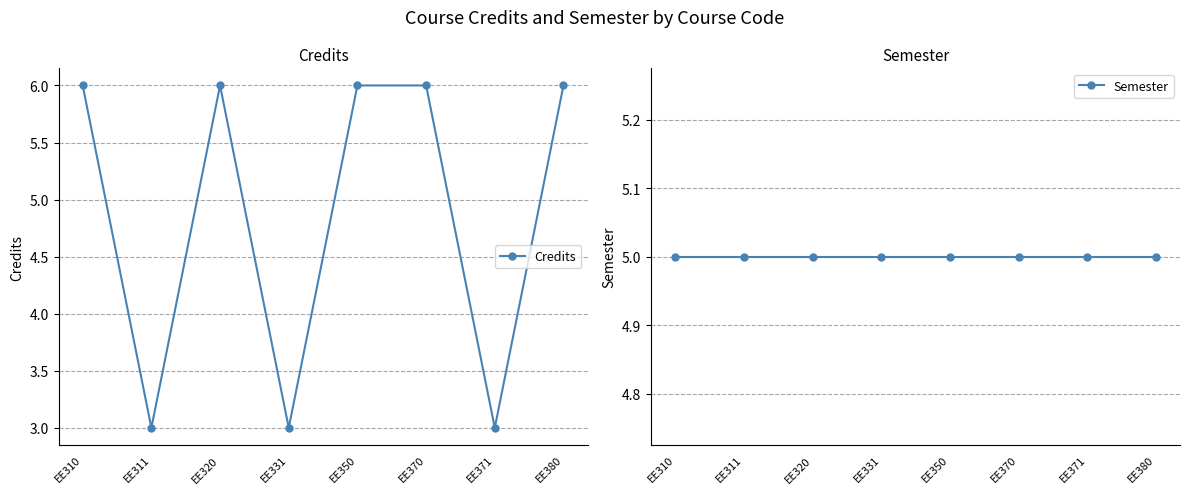

Reading right to left, transcribe all the data shown in this chart.

Credits: EE380=6	EE371=3	EE370=6	EE350=6	EE331=3	EE320=6	EE311=3	EE310=6
Semester: EE380=5	EE371=5	EE370=5	EE350=5	EE331=5	EE320=5	EE311=5	EE310=5